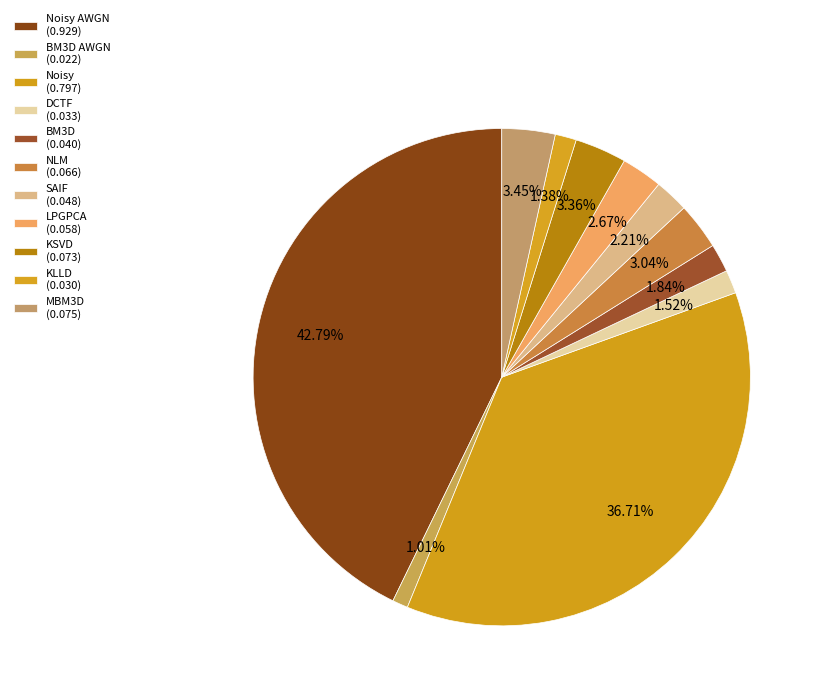

Rank the categories by value from highest to lowest.

Noisy AWGN, Noisy, MBM3D, KSVD, NLM, LPGPCA, SAIF, BM3D, DCTF, KLLD, BM3D AWGN